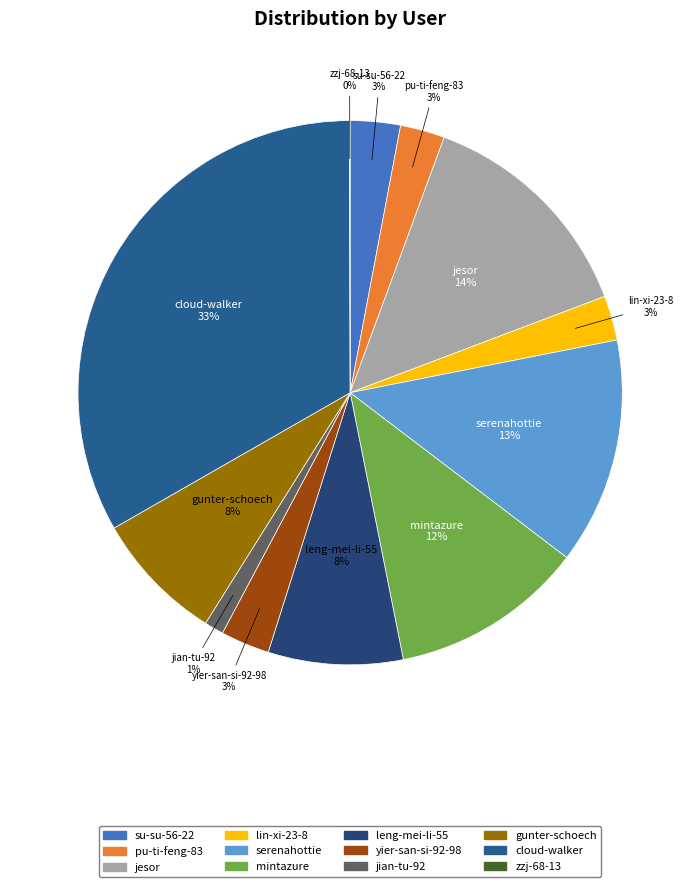

Which category has the biggest portion of the pie?

cloud-walker